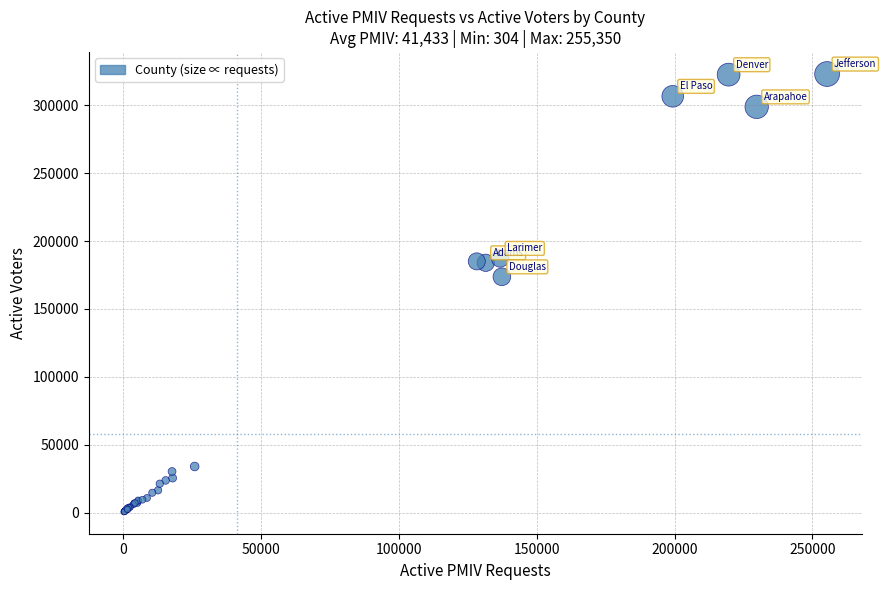

What Y value in the scatter plot is closest to 161821?

173708